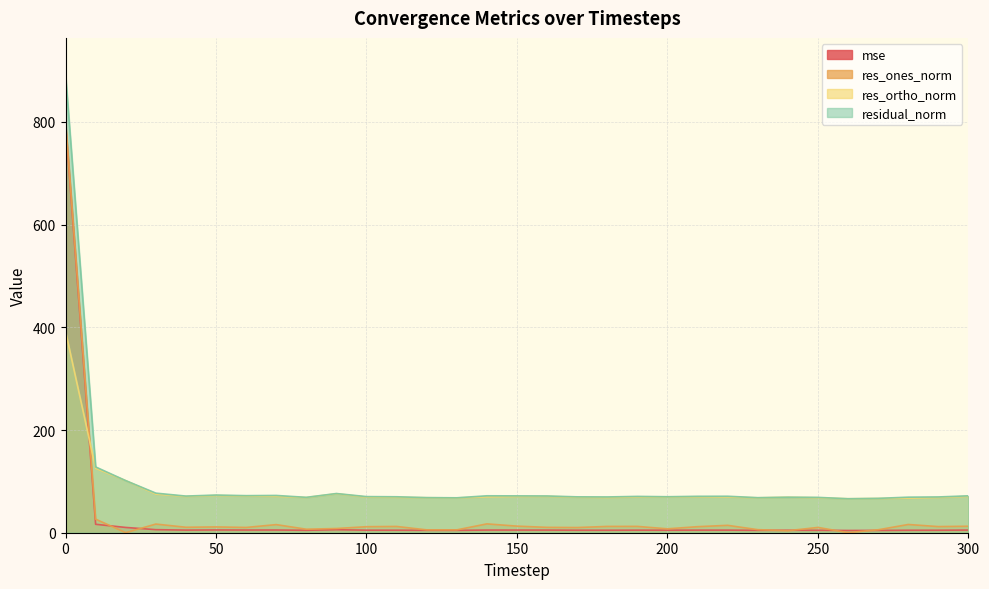

Between 200 and 250, which is larger?

200